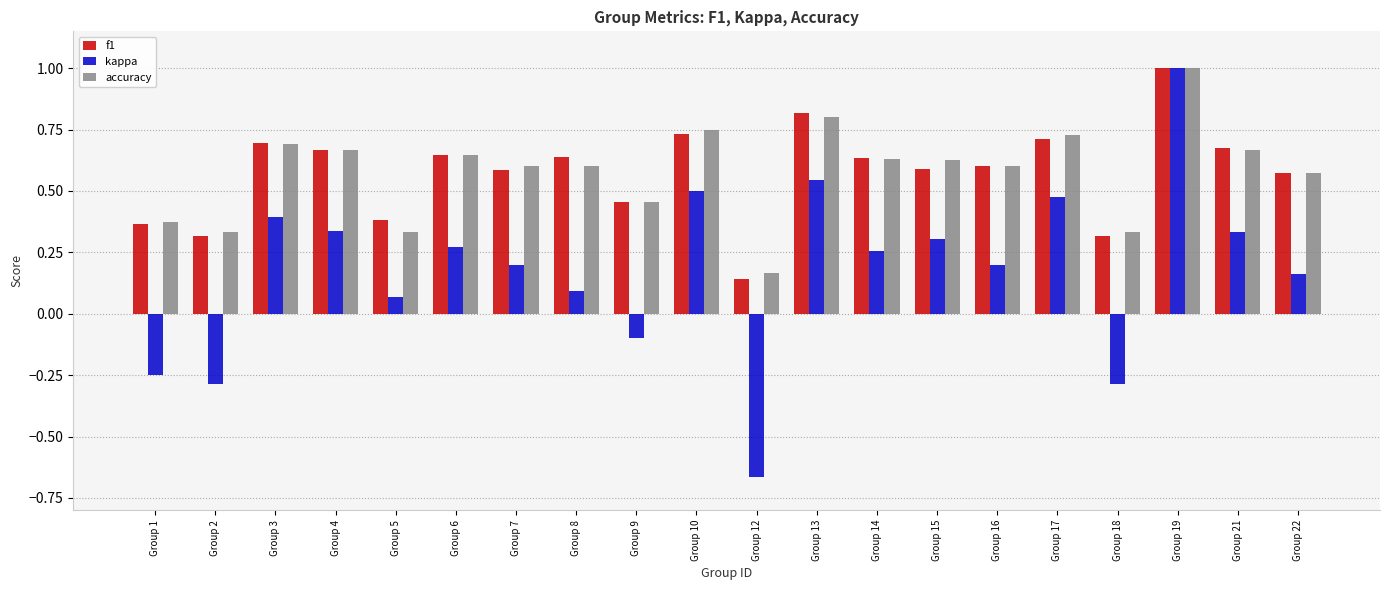

What are all the series names shown in the legend?

f1, kappa, accuracy